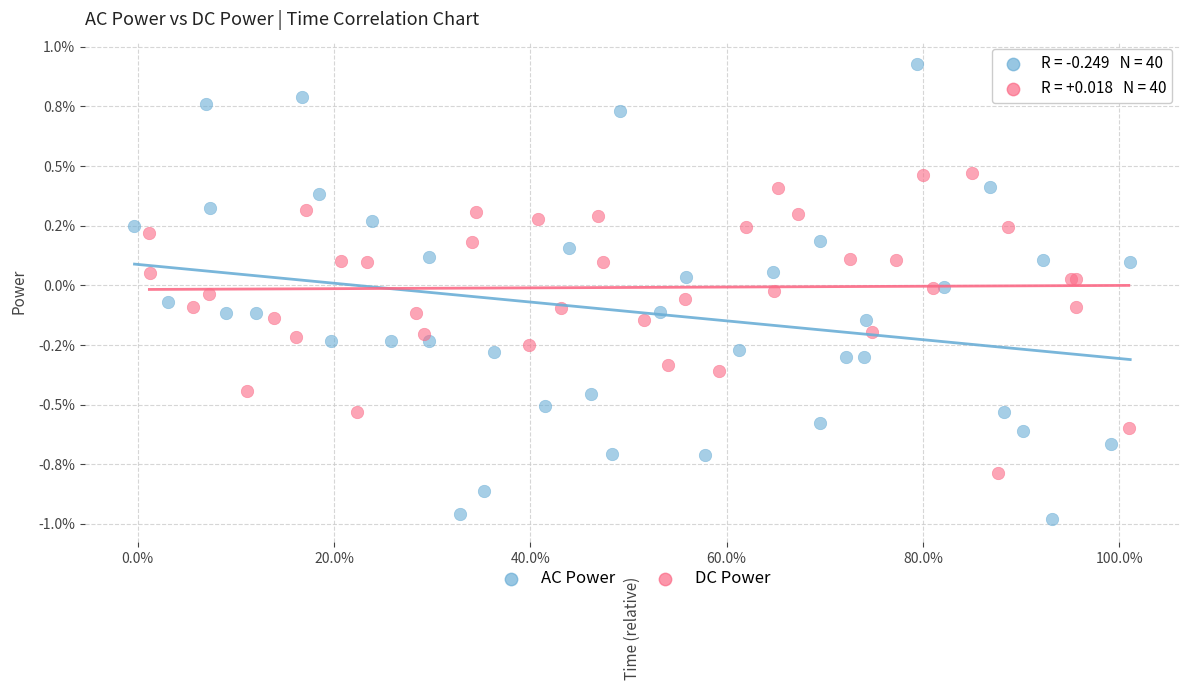

Which series contains the lowest Y value?

AC Power